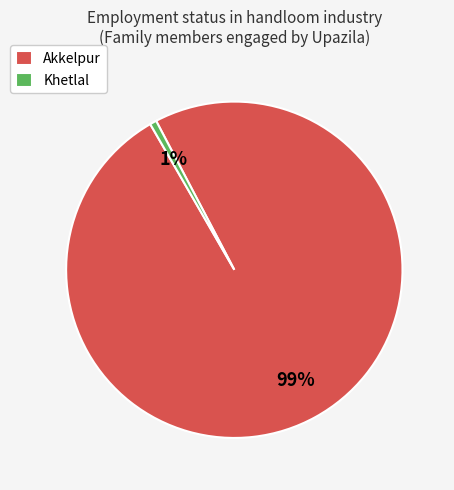

True or false: Akkelpur accounts for 89% of the total.

False